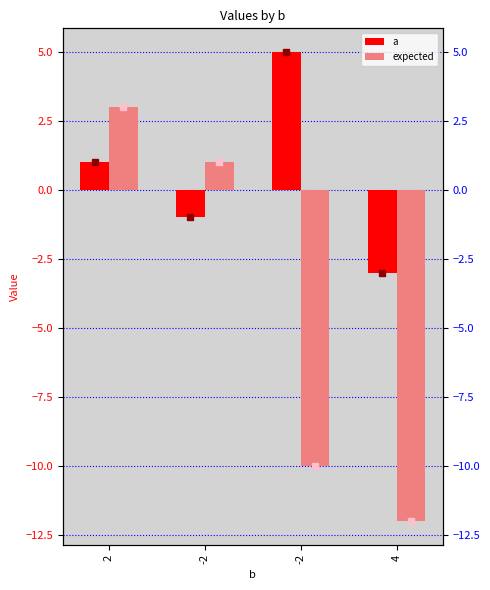

What is the spread (max minus min) of values at -2?

2